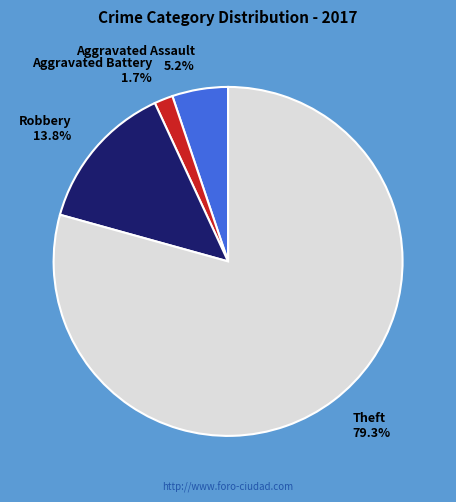

What is the largest slice in the pie chart?

Theft